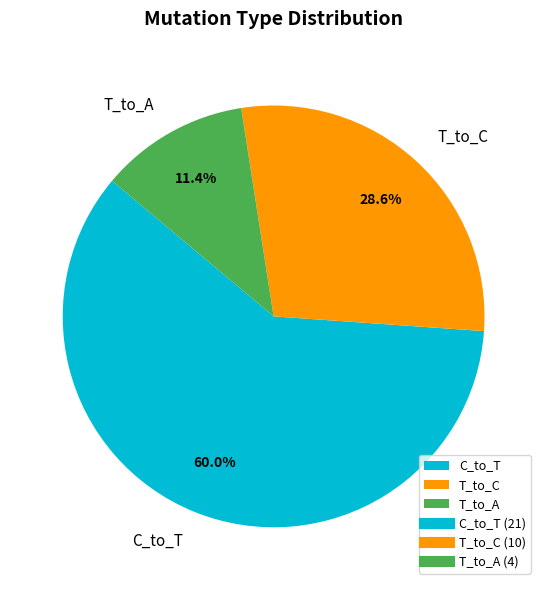

Which has a higher value, T_to_A or C_to_T?

C_to_T